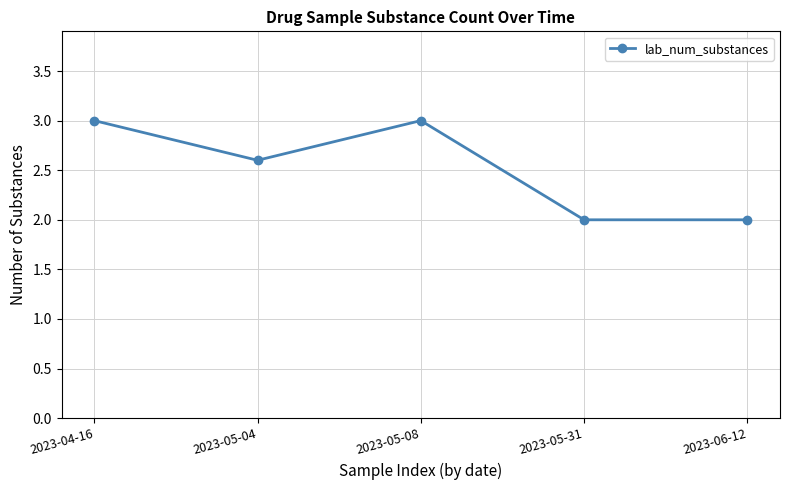

What is the value of the 5th point from the left?

2.0